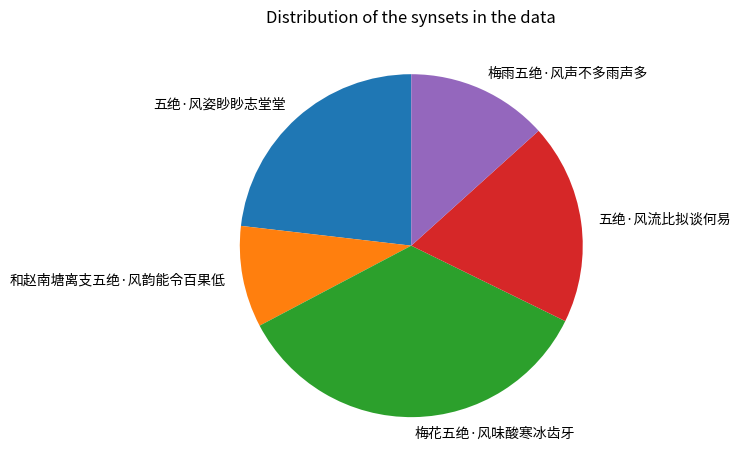

How many segments does this pie chart have?

5